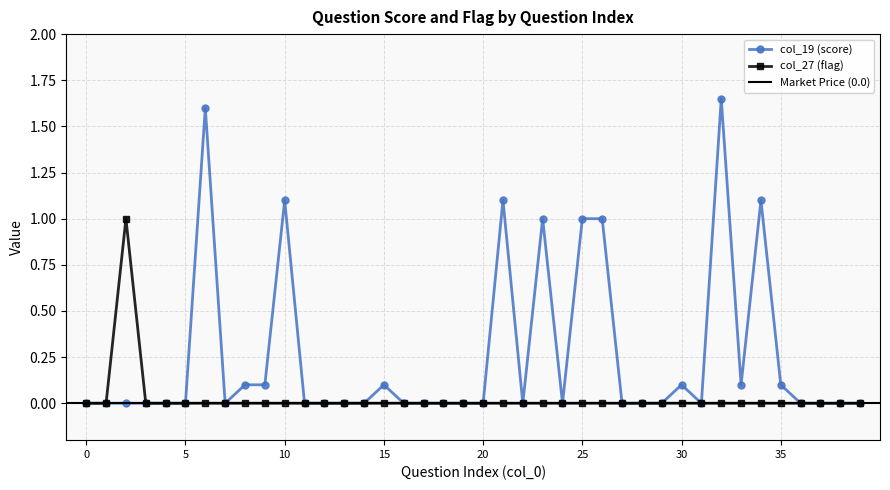

List the labels in order of col_19 (score) value, largest first.

32, 6, 10, 21, 34, 23, 25, 26, 8, 9, 15, 30, 33, 35, 0, 1, 2, 3, 4, 5, 7, 11, 12, 13, 14, 16, 17, 18, 19, 20, 22, 24, 27, 28, 29, 31, 36, 37, 38, 39